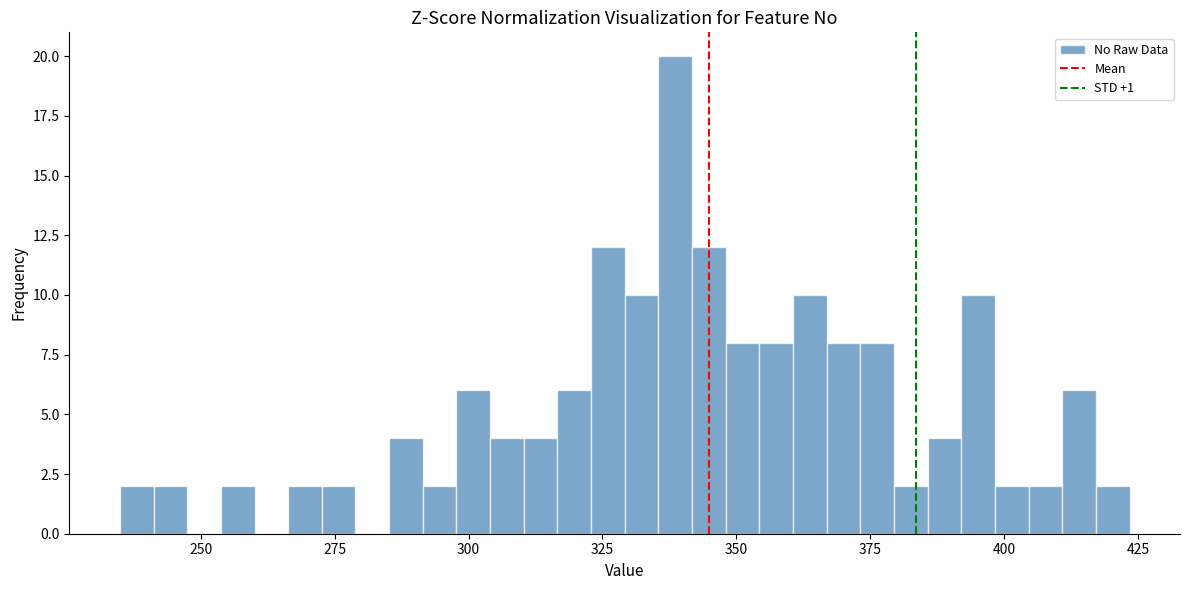

Read against the x-axis, roughly where is the centre of the tallest bar?

340